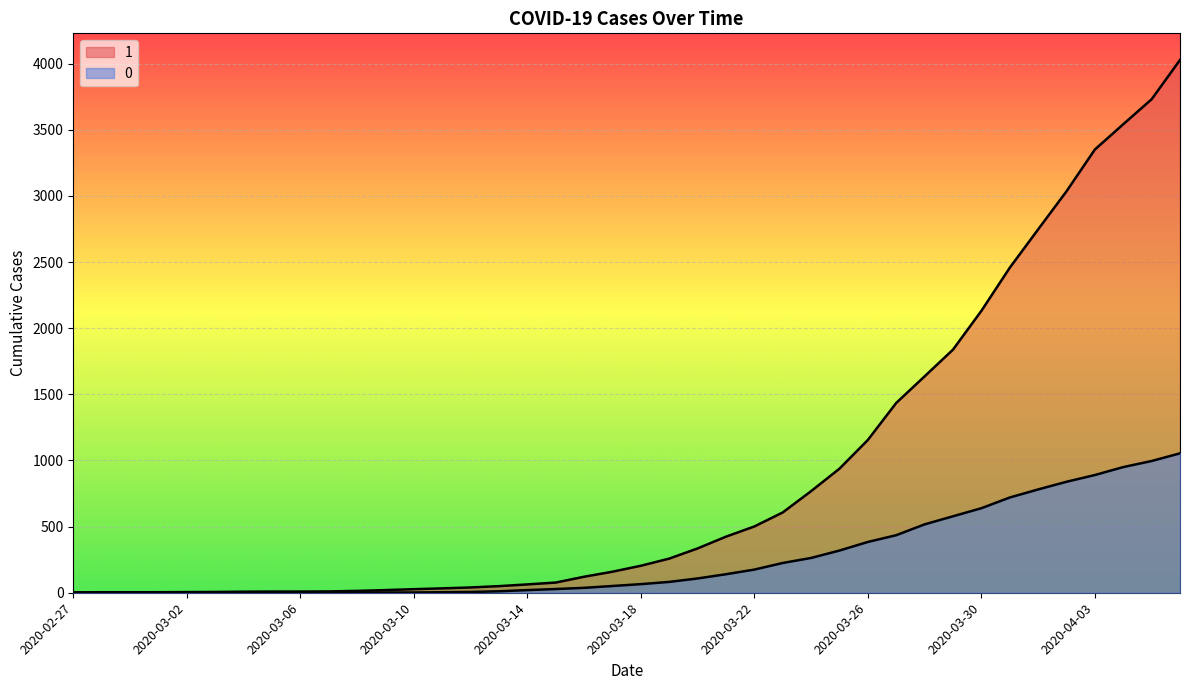

How many data points in 1 are above 204?

19